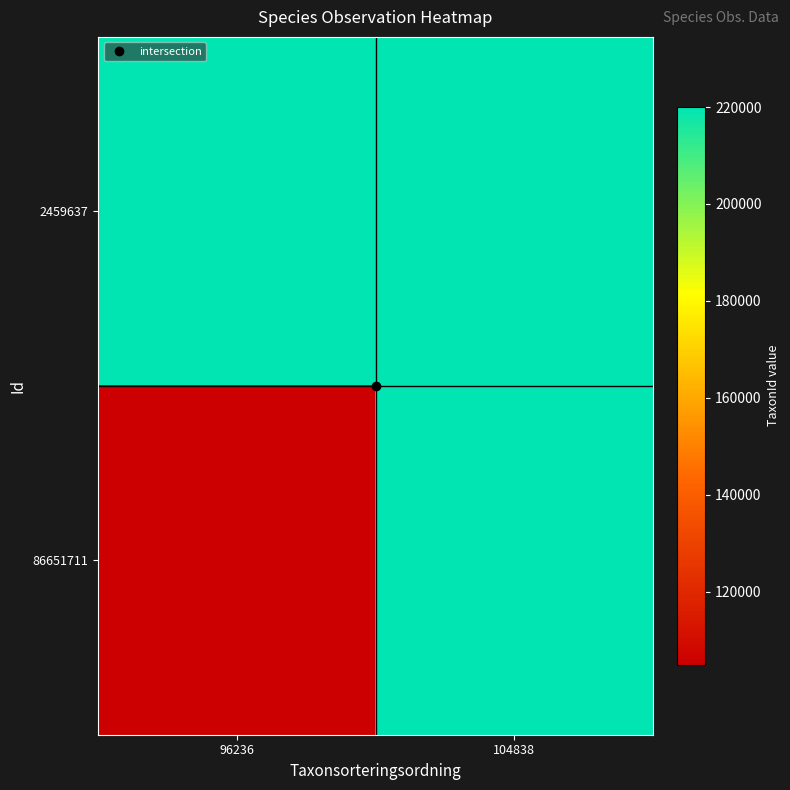

Which has a higher value, 104838 or 96236?

96236